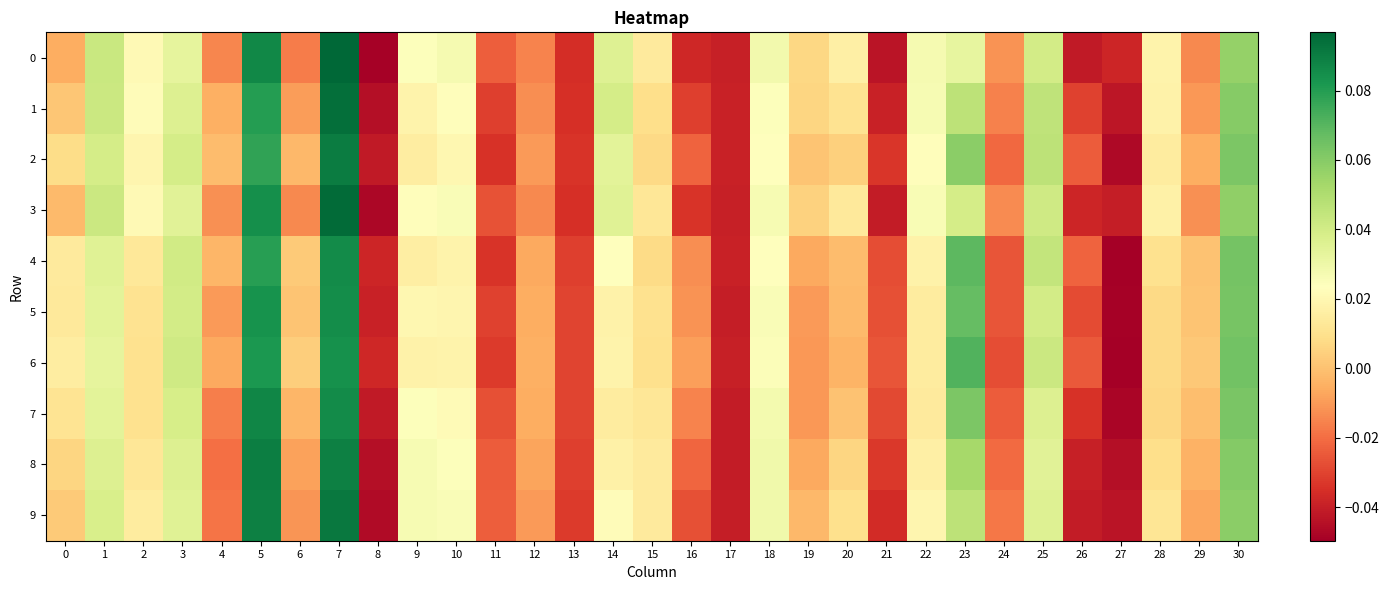

Which series has the largest total across all categories?

2